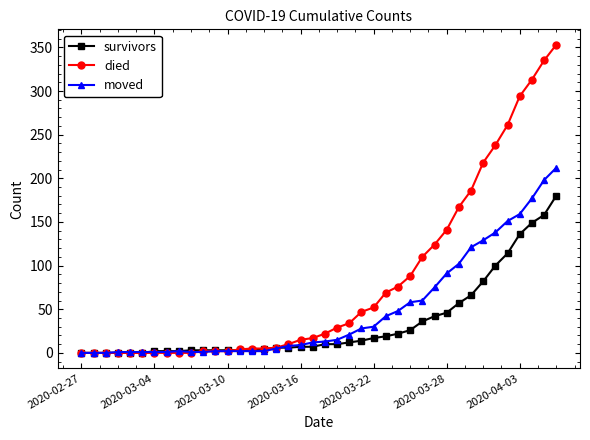

List the series in order of their peak value, highest first.

died, moved, survivors